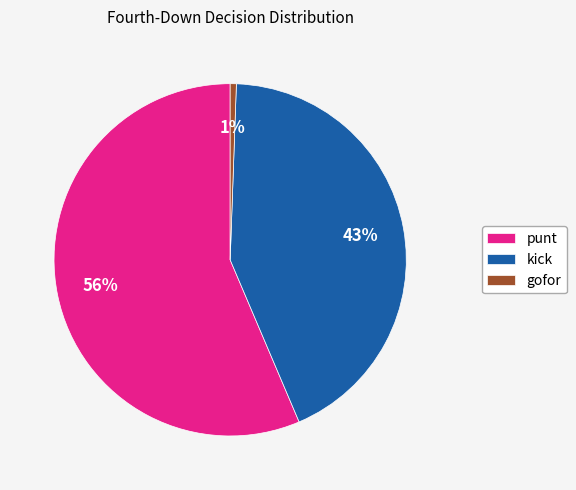

To the nearest percent, what is the combined percentage of gofor and kick?

44%